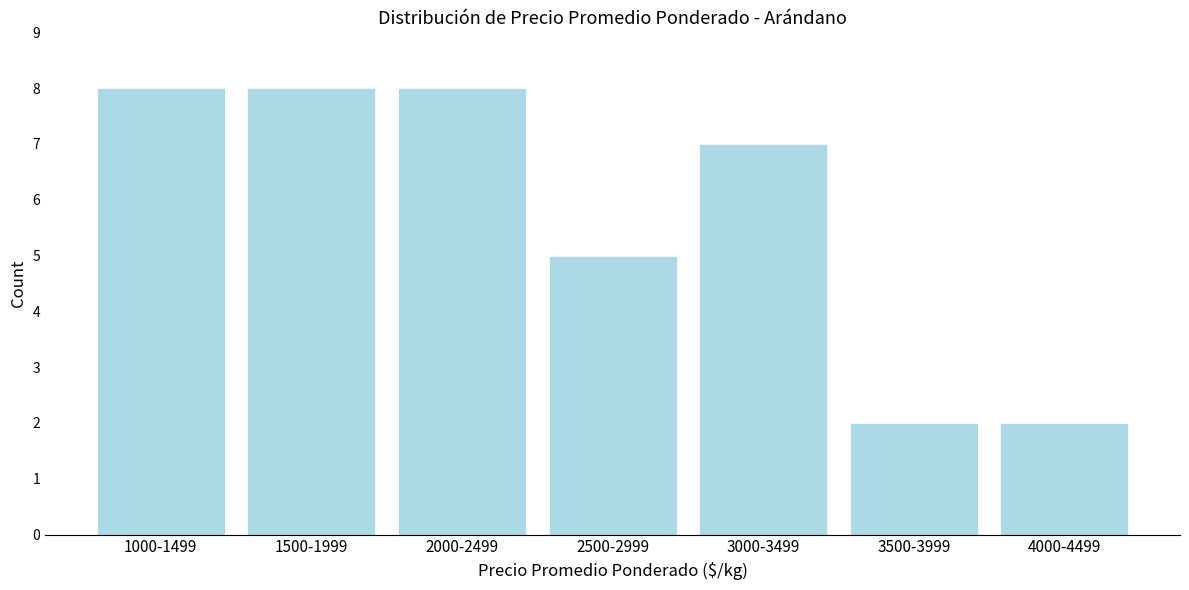

Reading left to right, list all the values displayed in this chart.

1000-1499=8	1500-1999=8	2000-2499=8	2500-2999=5	3000-3499=7	3500-3999=2	4000-4499=2